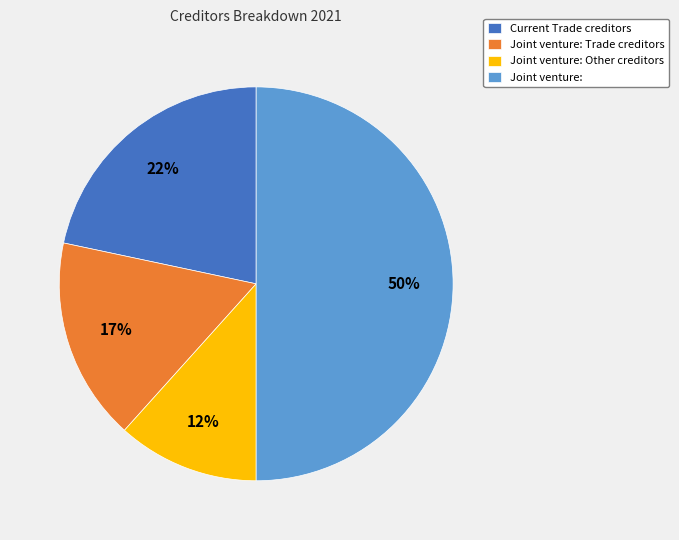

Which slice is the smallest?

Joint venture: Other creditors